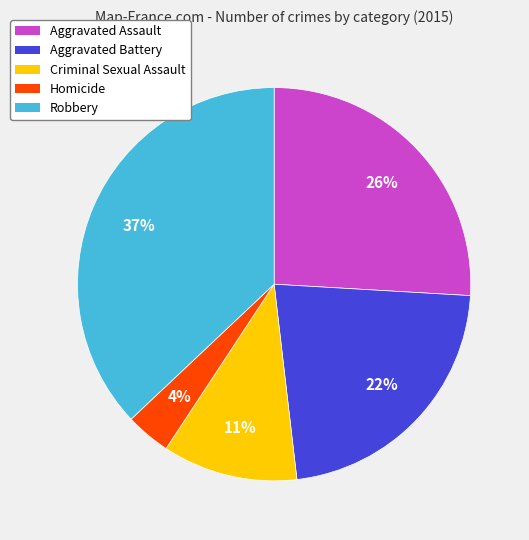

Rank the categories by value from lowest to highest.

Homicide, Criminal Sexual Assault, Aggravated Battery, Aggravated Assault, Robbery